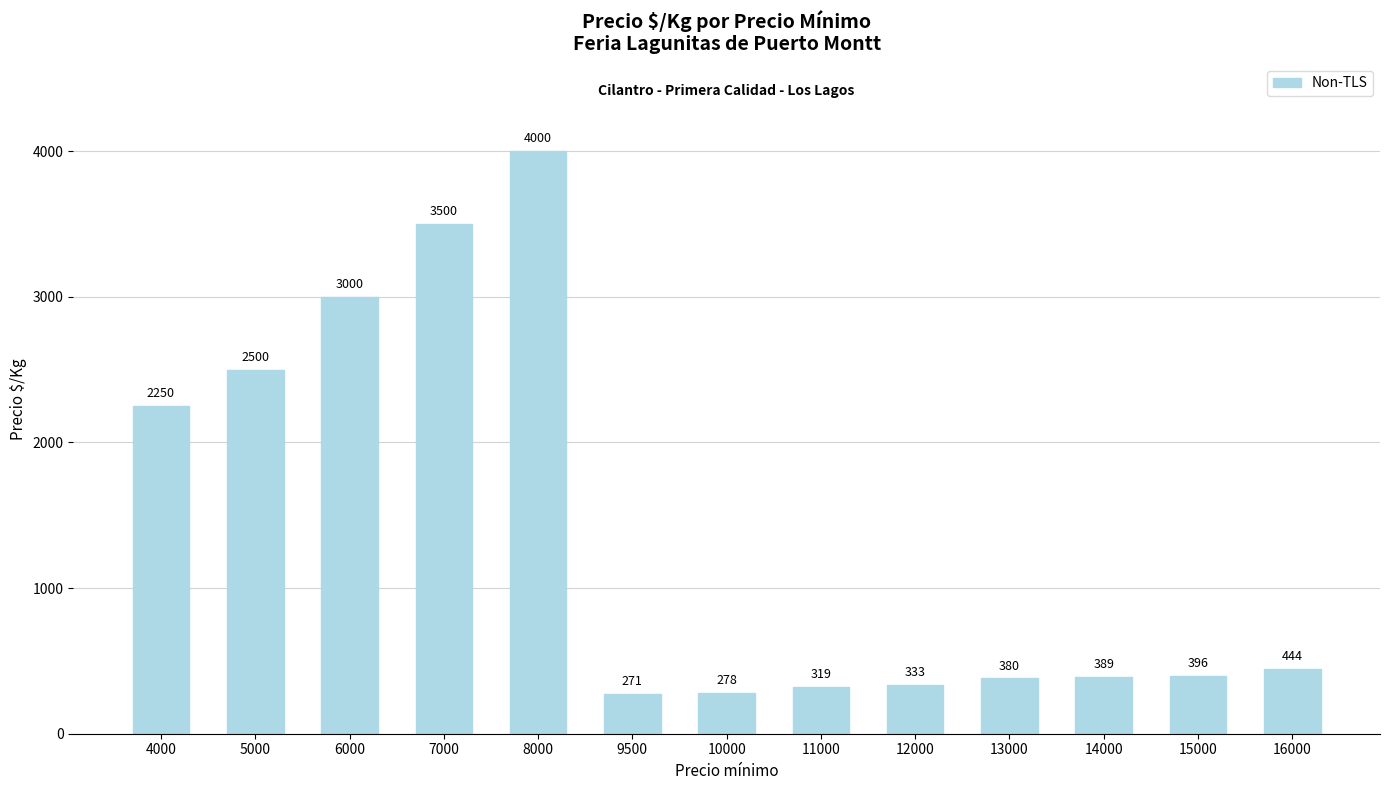

Between 6000 and 16000, which is larger?

6000